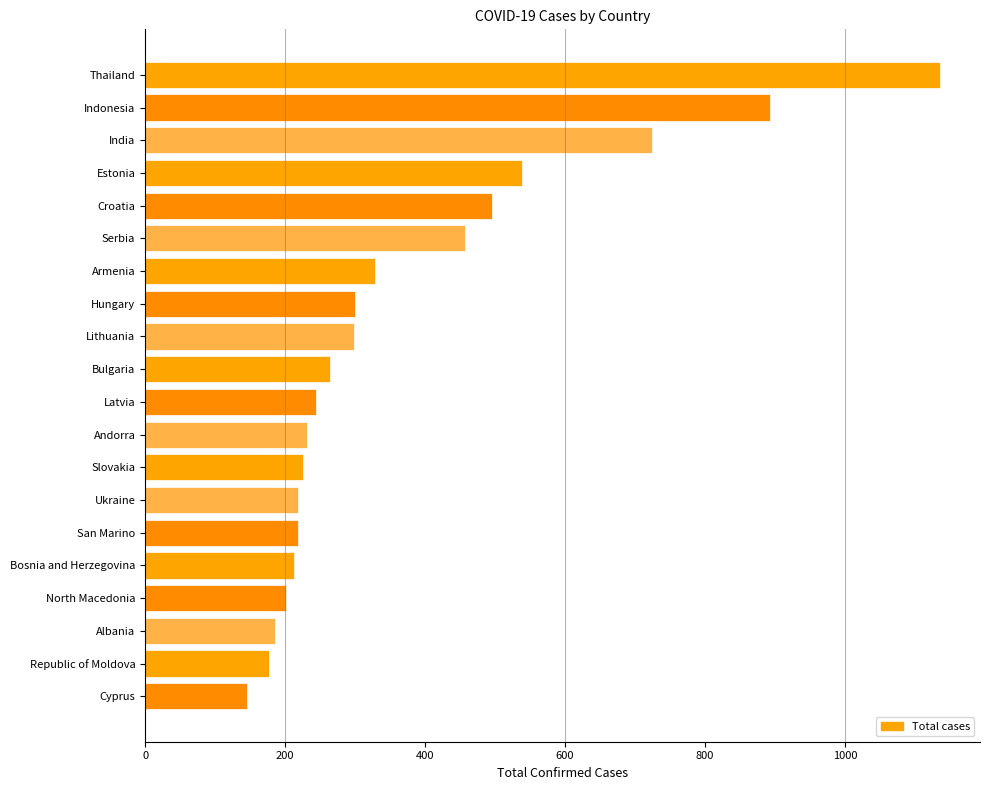

The chart shows a value of 571 at Indonesia. True or false?

False